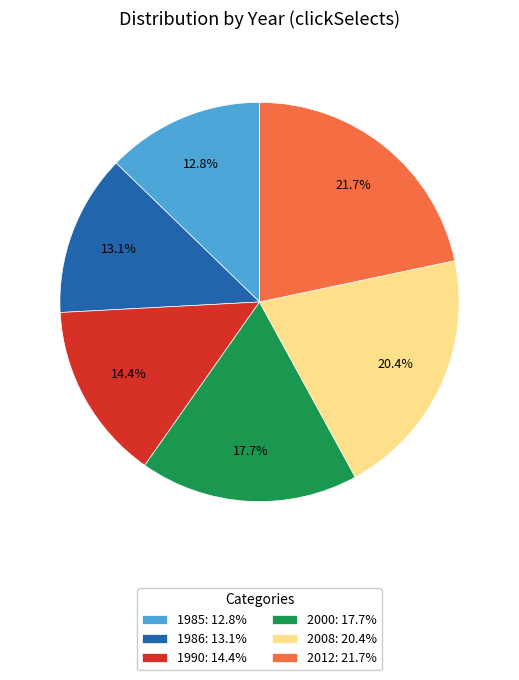

Does 2012 account for over 50% of the chart?

No